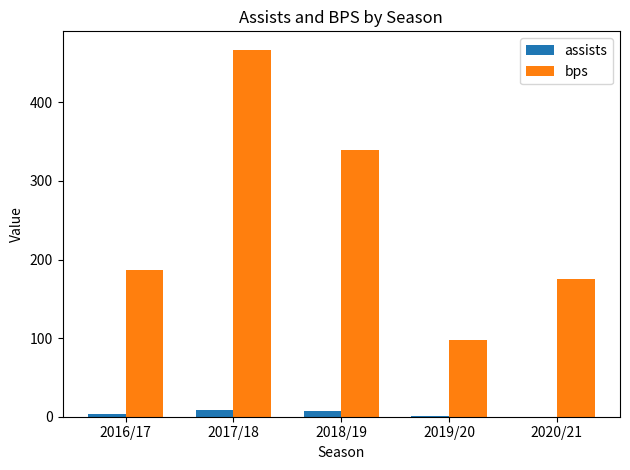

What is the sum of all bps values?

1266